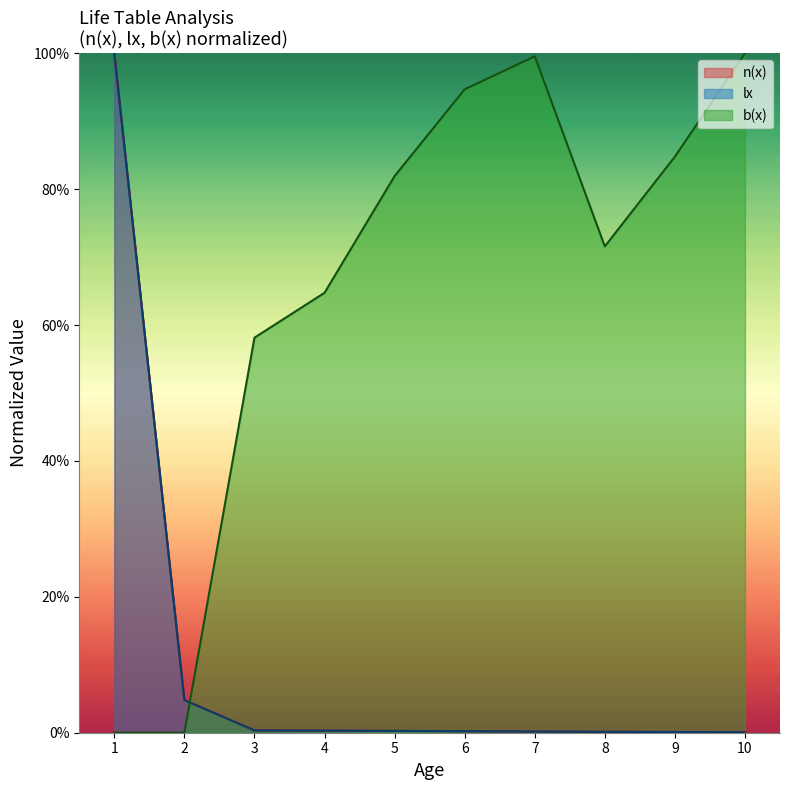

Where is the first local maximum for b(x)?

7